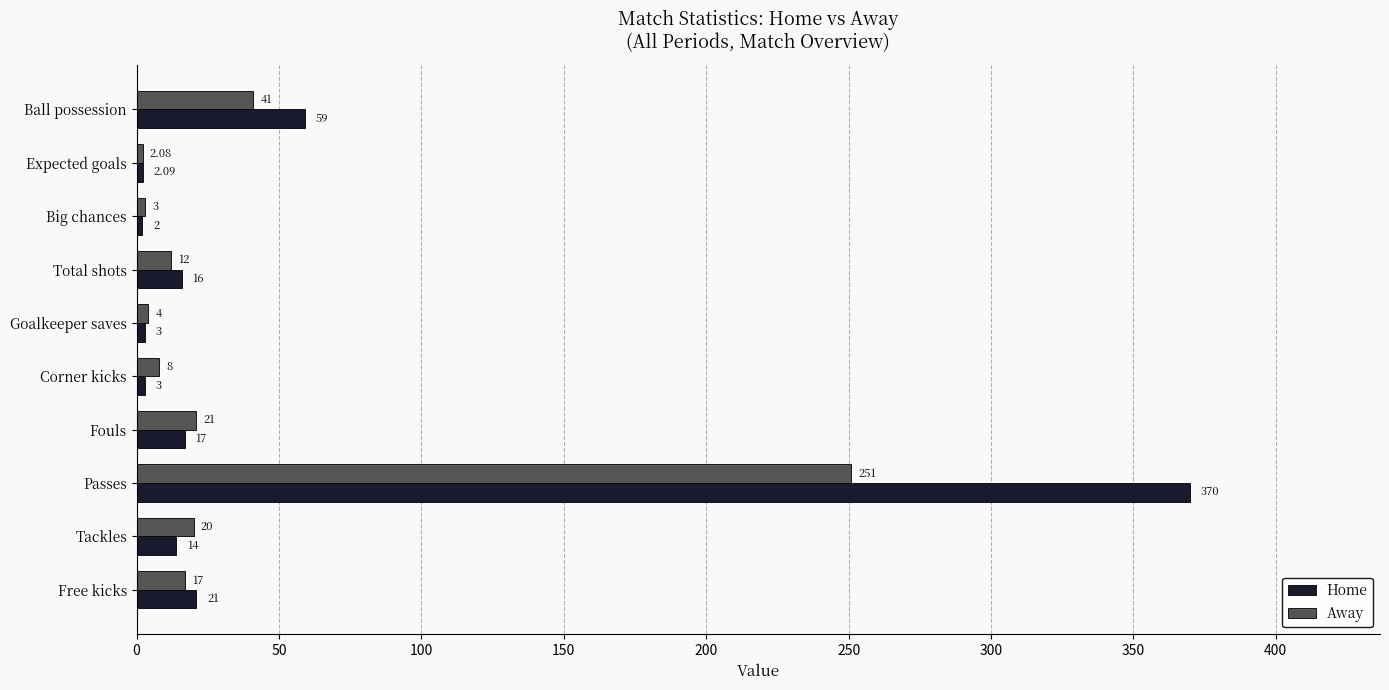

At which label does Away reach its minimum?

Expected goals